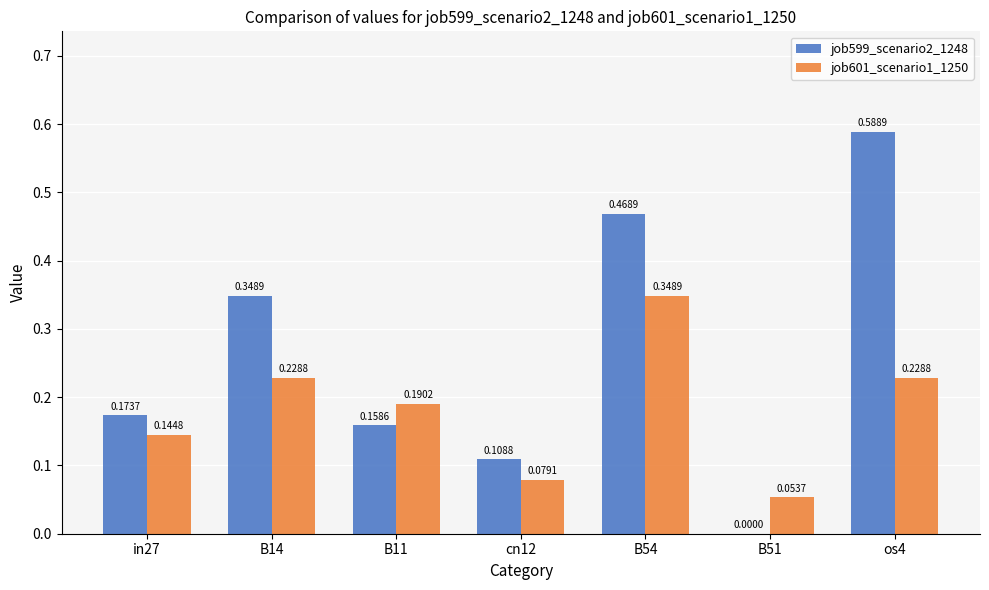

Which series has the largest total across all categories?

job599_scenario2_1248